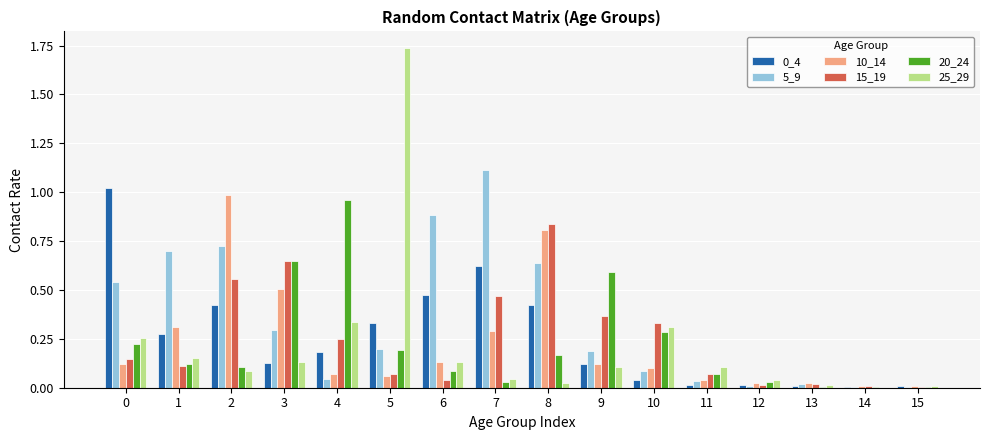

Is it true that 15_19 equals 0.3 at 10?

True